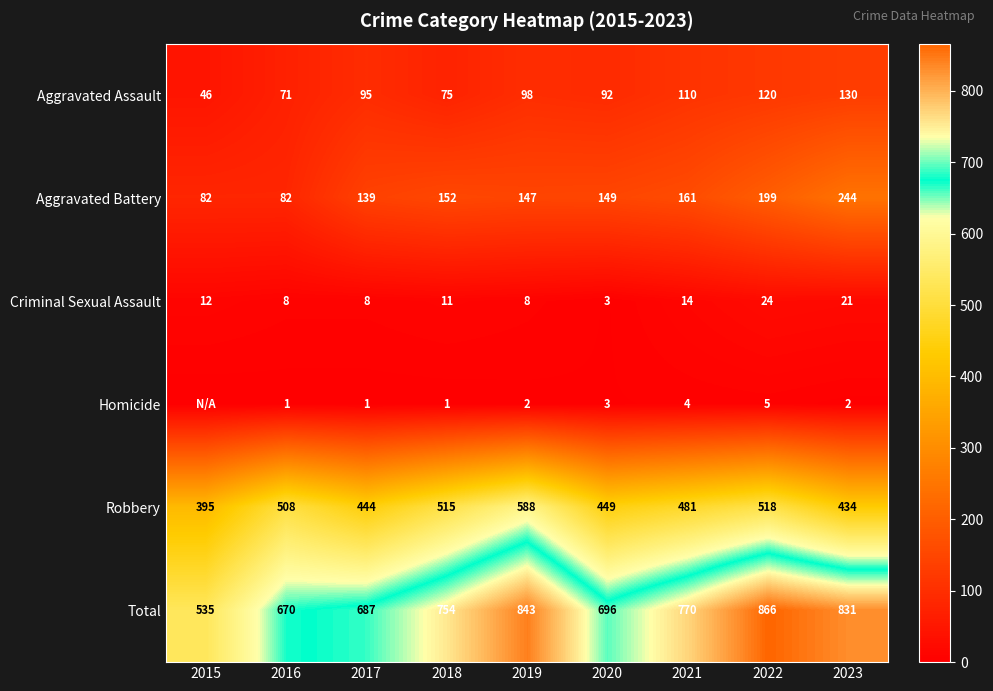

The Total series shows 770 at 2021. True or false?

True